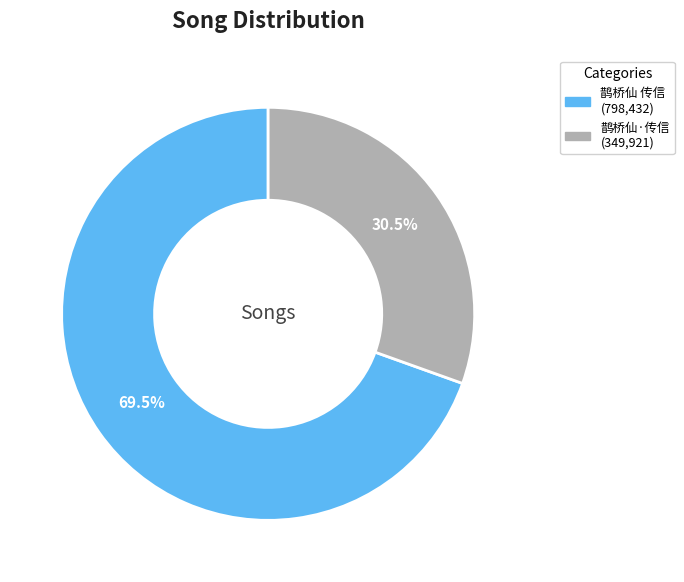

How many segments does this pie chart have?

2